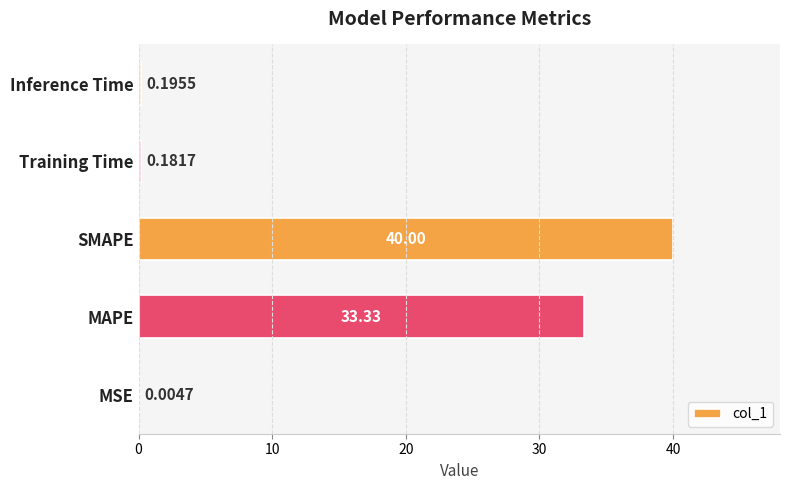

What is the sum of all values?

73.7